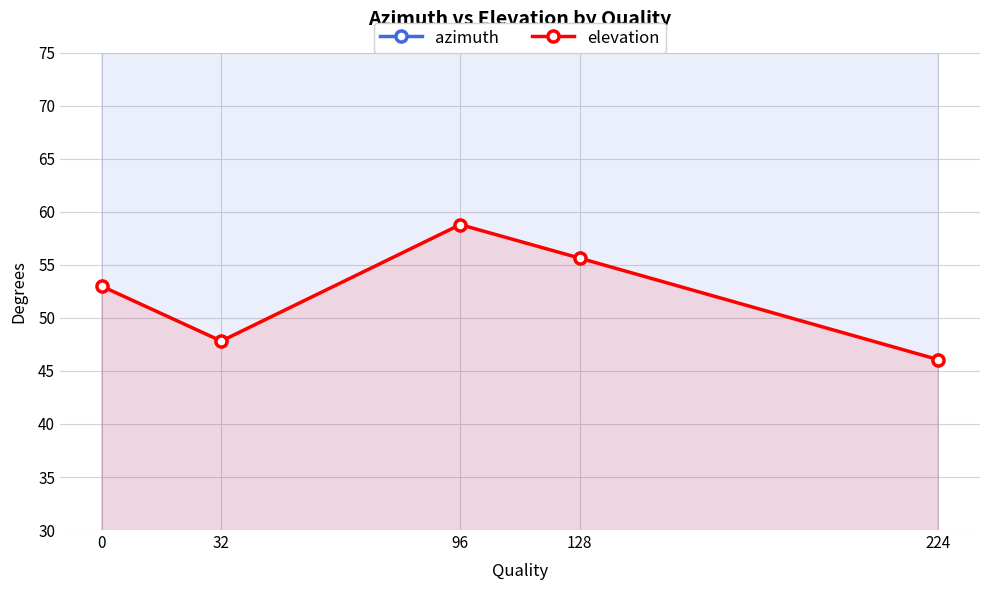

Reading left to right, extract all data points from this chart.

azimuth: 0=103.2	32=101.5	96=110.4	128=102.6	224=101.3
elevation: 0=53.0	32=47.8	96=58.8	128=55.6	224=46.1